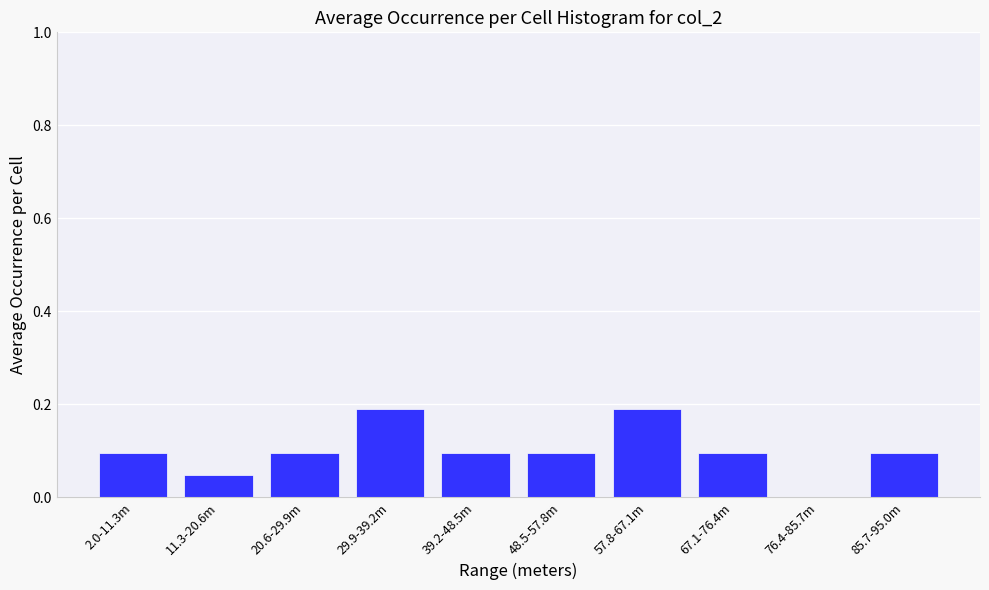

The chart shows a value of 0.3 at 57.8-67.1m. True or false?

False